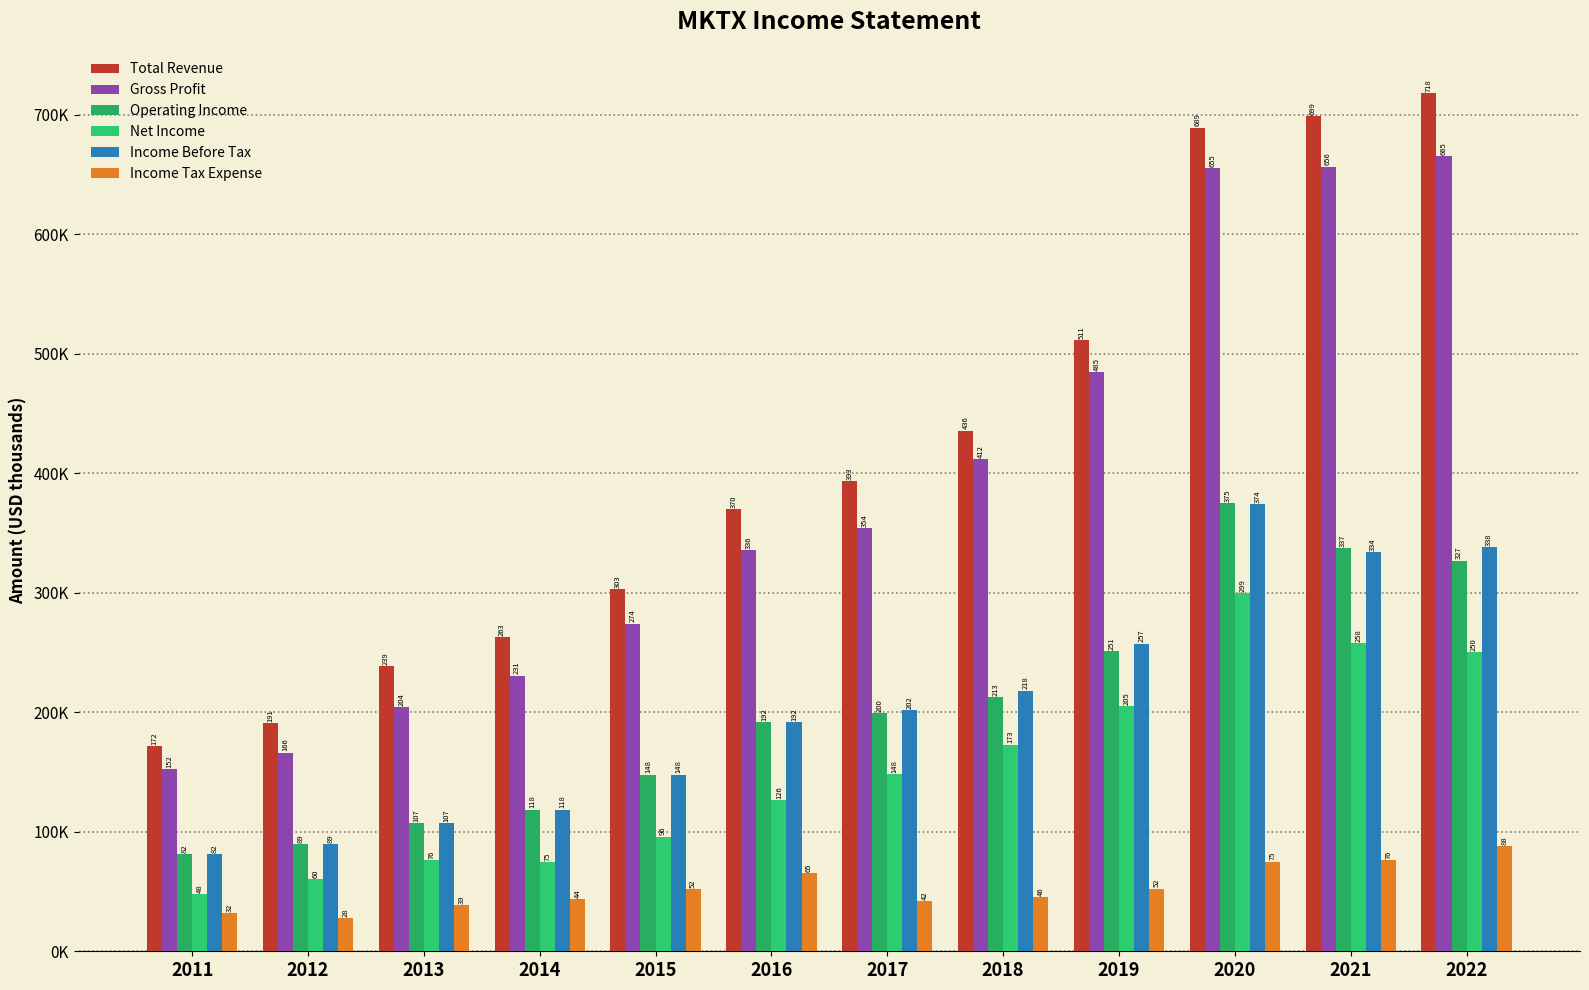

What is the difference between the maximum and minimum values in the Operating Income series?

293.2